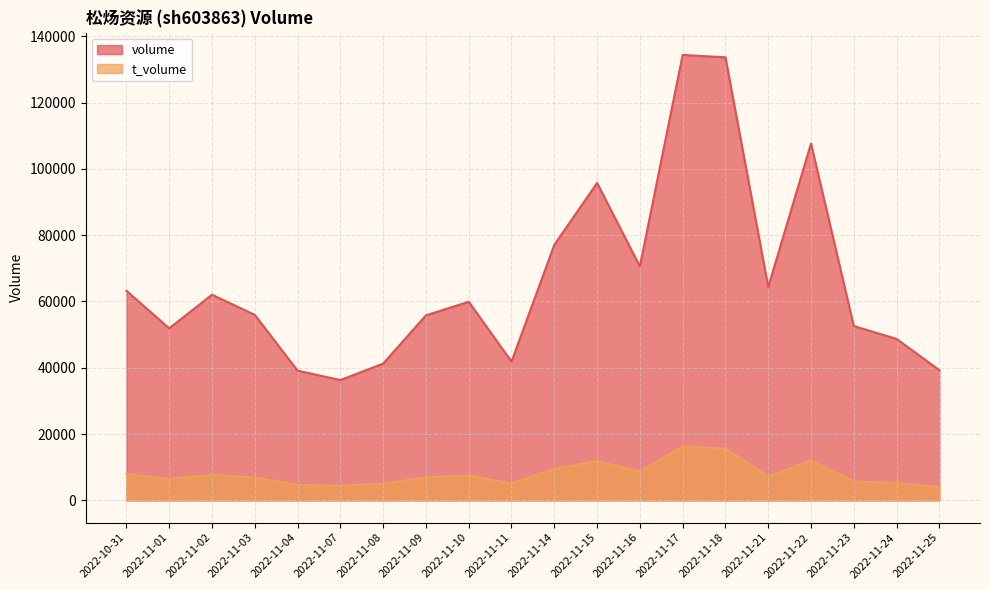

Which label corresponds to the smallest value in the chart?

2022-11-25